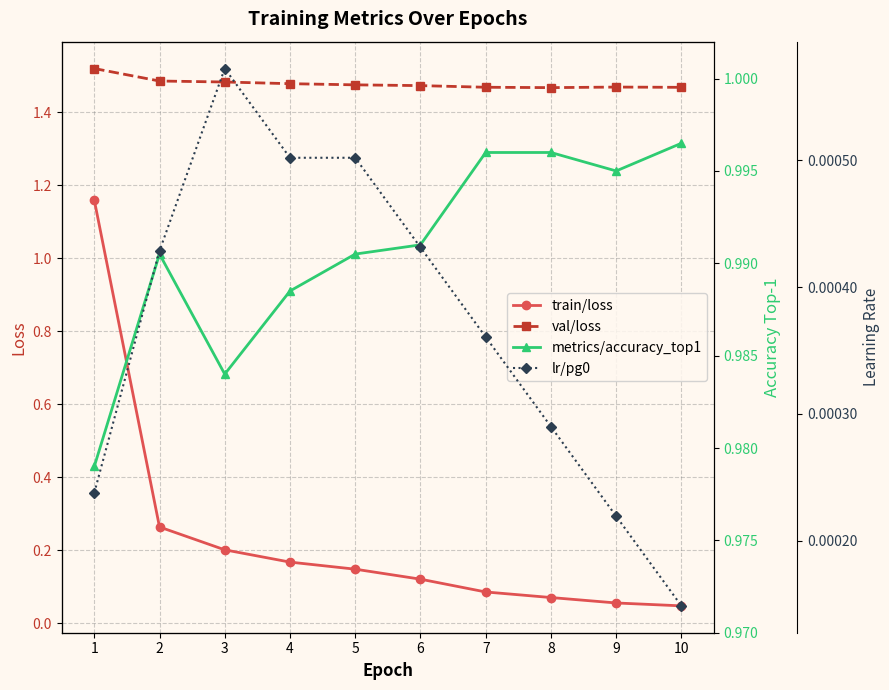

At which label is val/loss closest to 1?

8